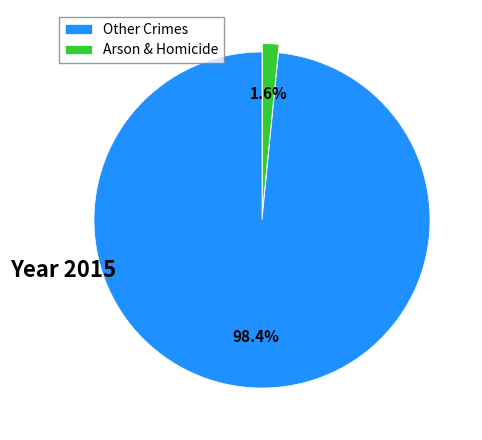

Between Arson & Homicide and Other Crimes, which is larger?

Other Crimes